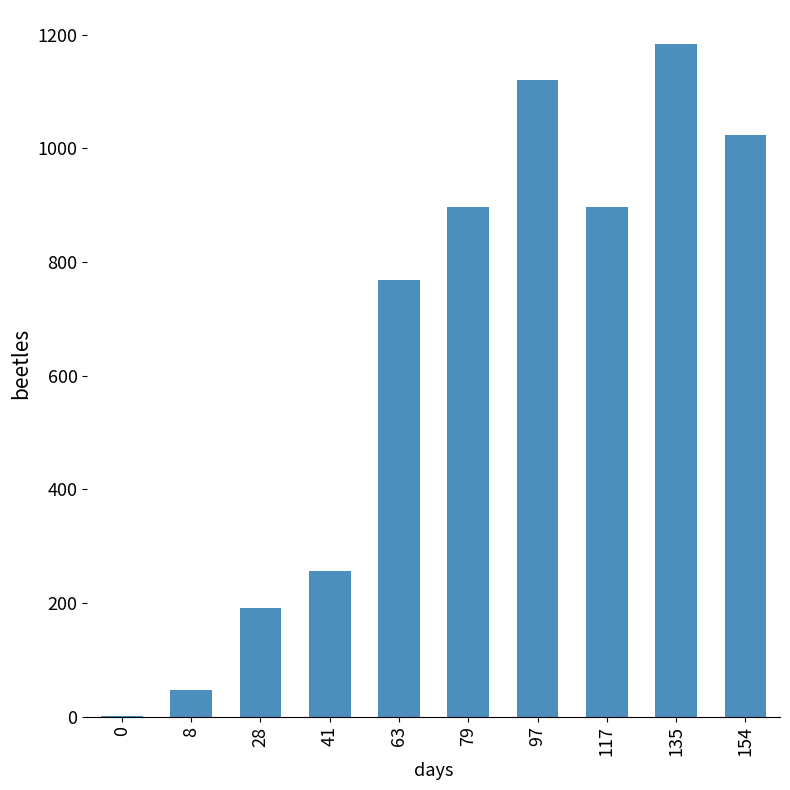

What is the sum of the values at 79 and 117?

1792